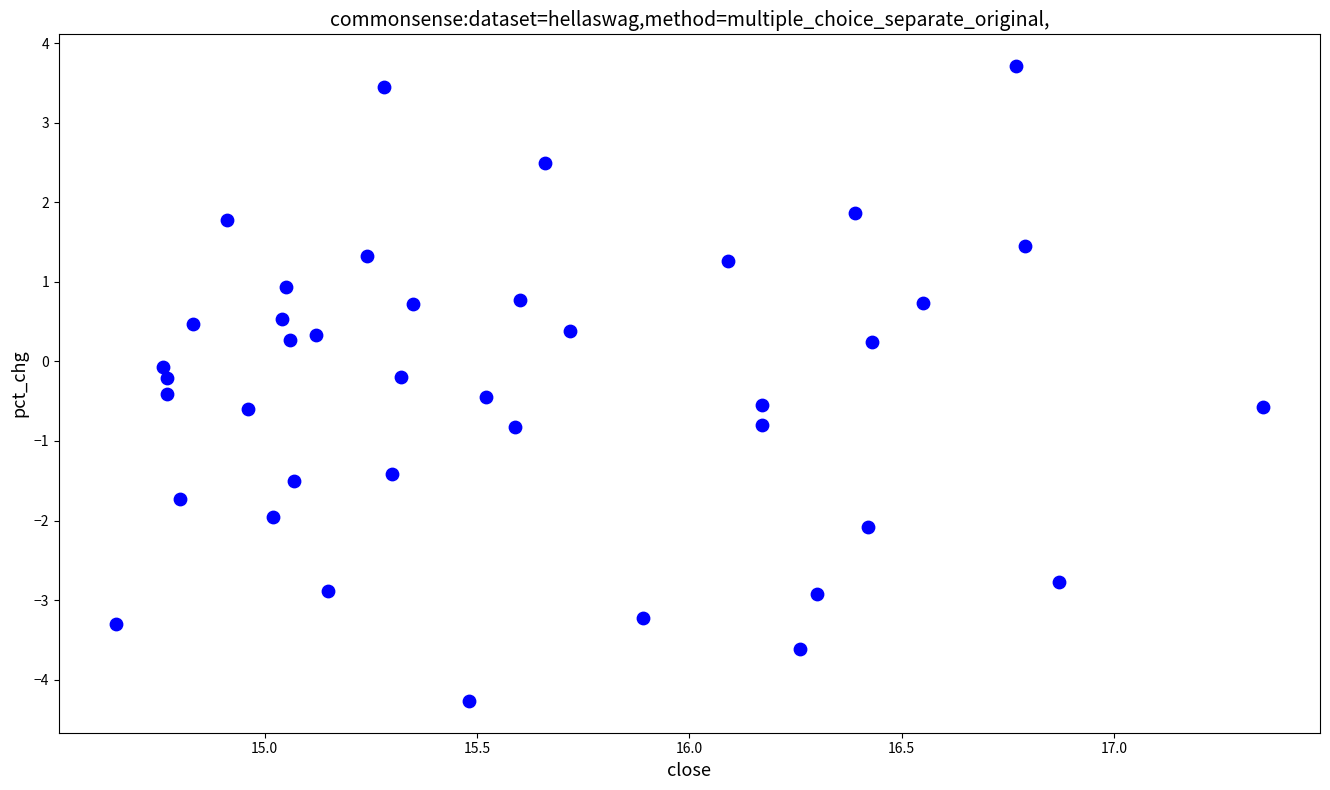

What is the range of X values (max minus min)?

2.7